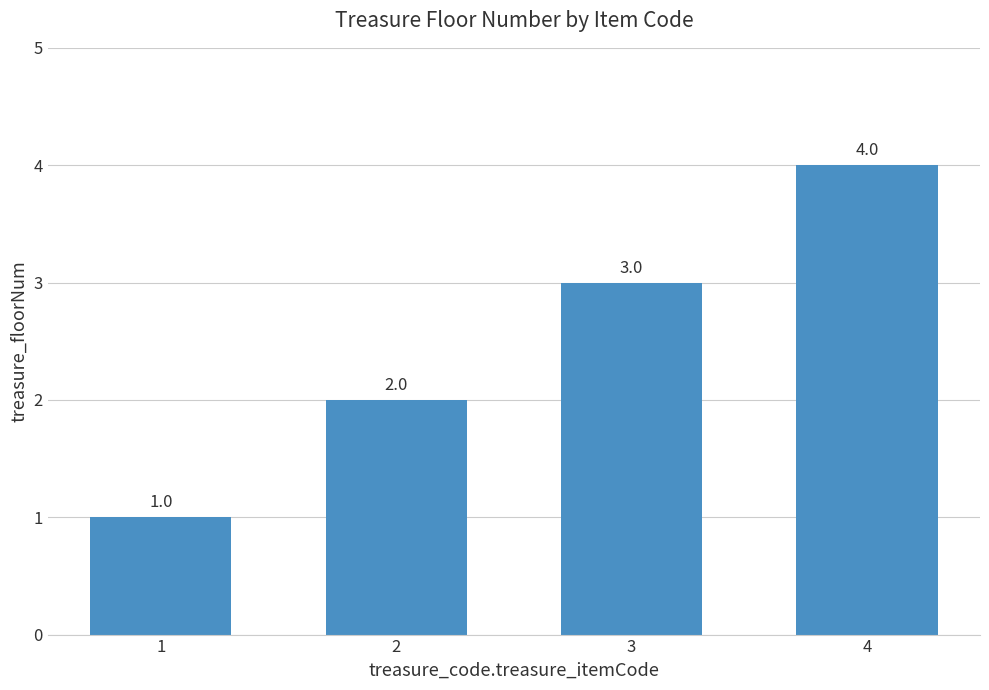

The chart shows a value of 4 at 3. True or false?

False